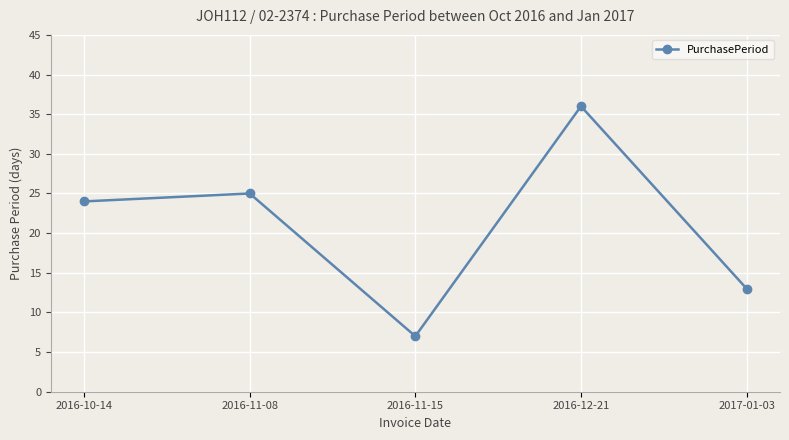

Reading right to left, list all the values displayed in this chart.

2017-01-03=13	2016-12-21=36	2016-11-15=7	2016-11-08=25	2016-10-14=24